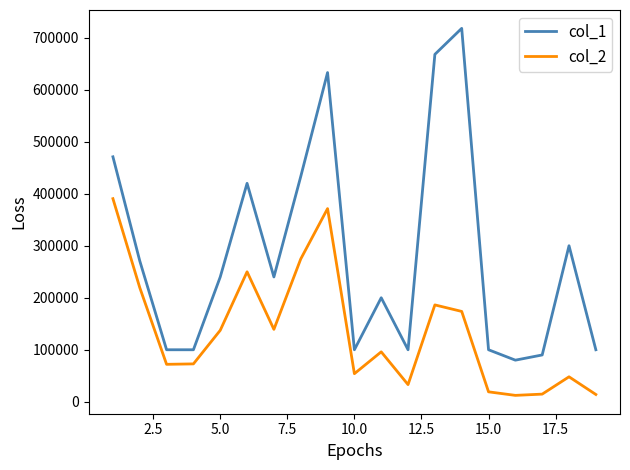

True or false: col_1 and col_2 cross at least once.

False